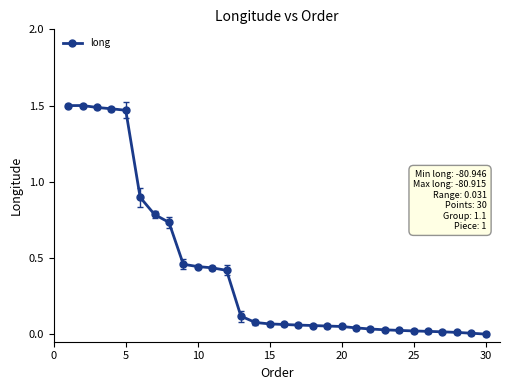

What is the value of the 7th point from the left?

0.8